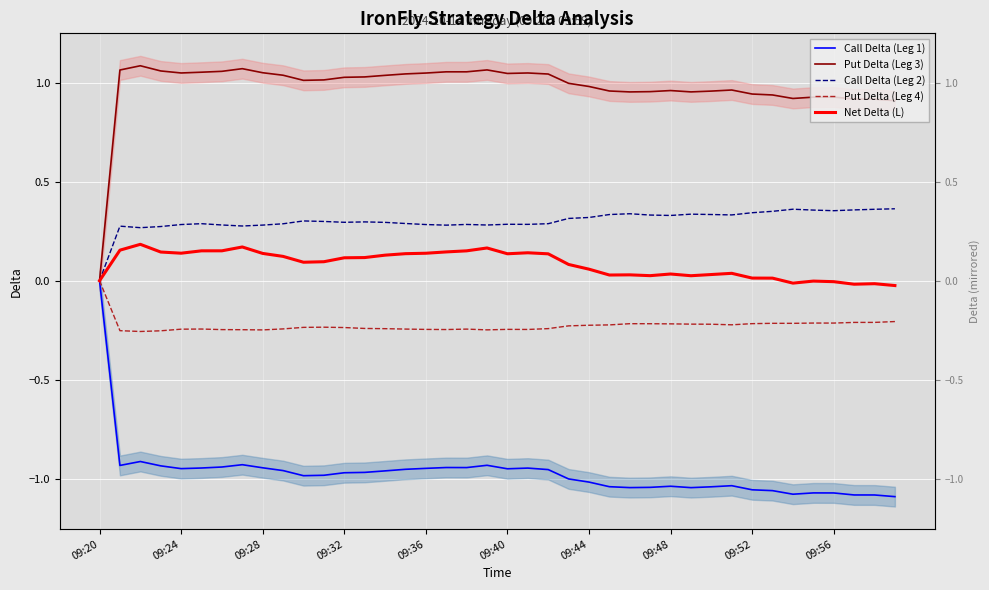

Between 19 and 17, which is larger?

19